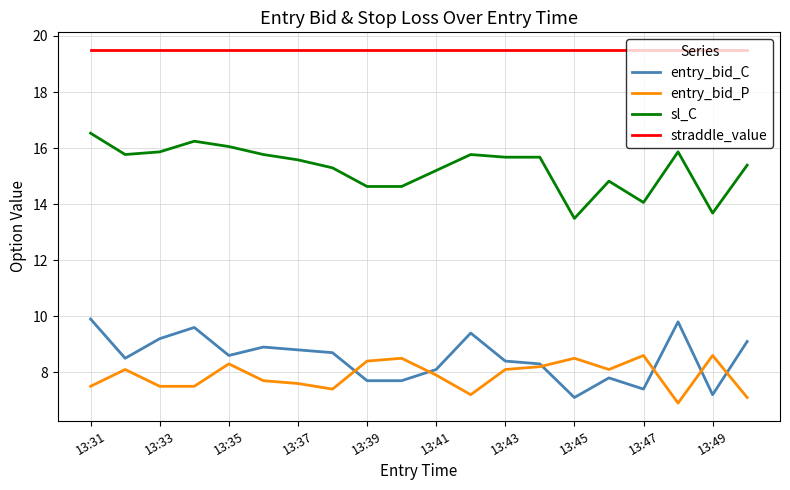

True or false: sl_C and straddle_value intersect in this chart.

False